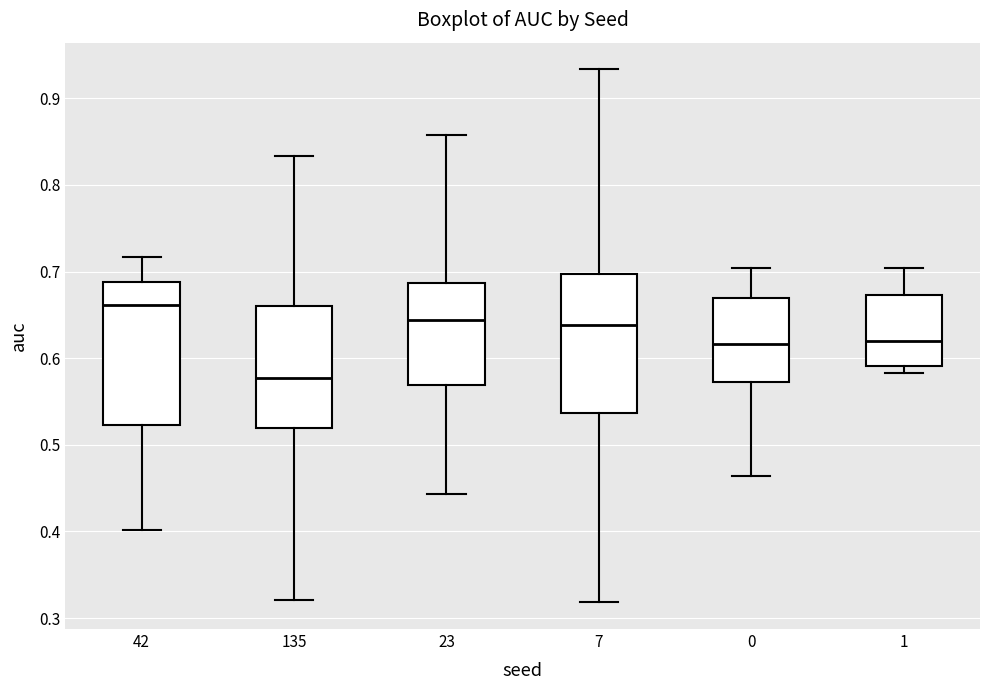

Reading left to right, read every box against the y-axis: the position of its median line, the range the box covers, and the ends of its whiskers. The values are not printed on the chart, so give them approximately, as read against the axis.

42: median 0.66, box 0.52 to 0.69, whiskers 0.40 to 0.72
135: median 0.58, box 0.52 to 0.66, whiskers 0.32 to 0.83
23: median 0.64, box 0.57 to 0.69, whiskers 0.44 to 0.86
7: median 0.64, box 0.54 to 0.70, whiskers 0.32 to 0.93
0: median 0.62, box 0.57 to 0.67, whiskers 0.46 to 0.70
1: median 0.62, box 0.59 to 0.67, whiskers 0.58 to 0.70